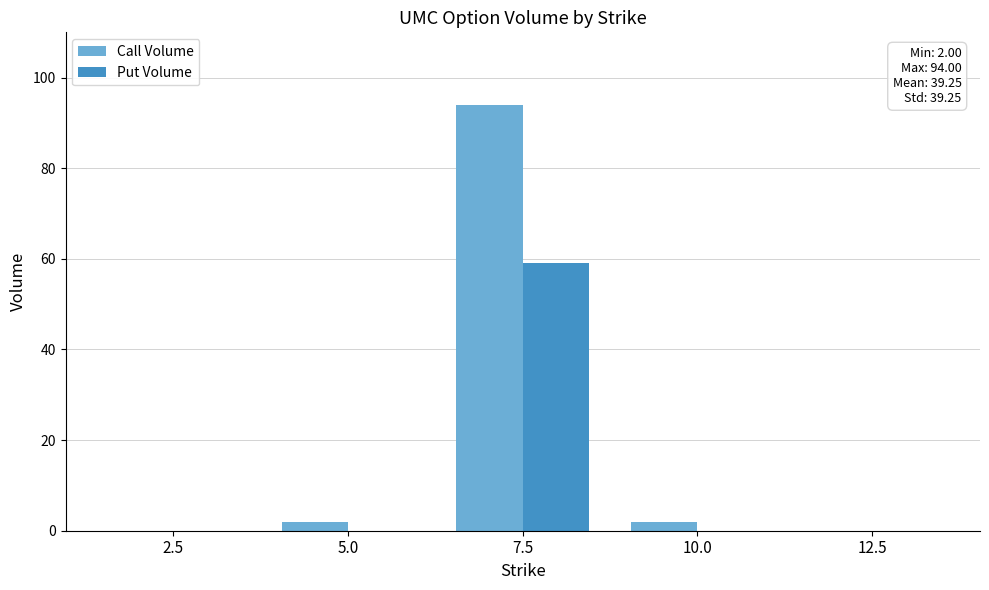

How many groups of bars are there?

5